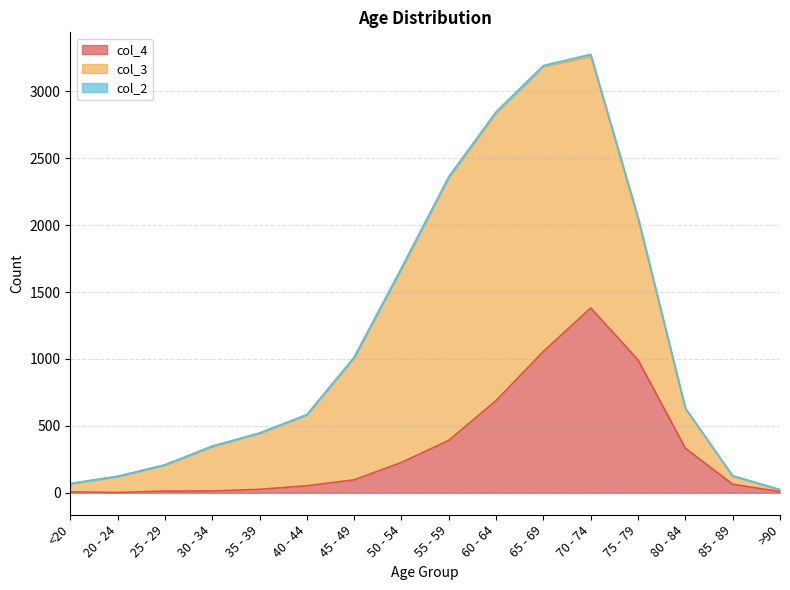

Reading right to left, extract all data points from this chart.

col_4: 9	64	333	993	1381	1057	689	392	227	97	53	26	14	13	2	7
col_3: 15	62	296	1053	1882	2130	2151	1965	1450	915	530	420	333	196	121	62
col_2: 0	1	4	12	14	6	8	6	3	1	1	1	2	0	0	1